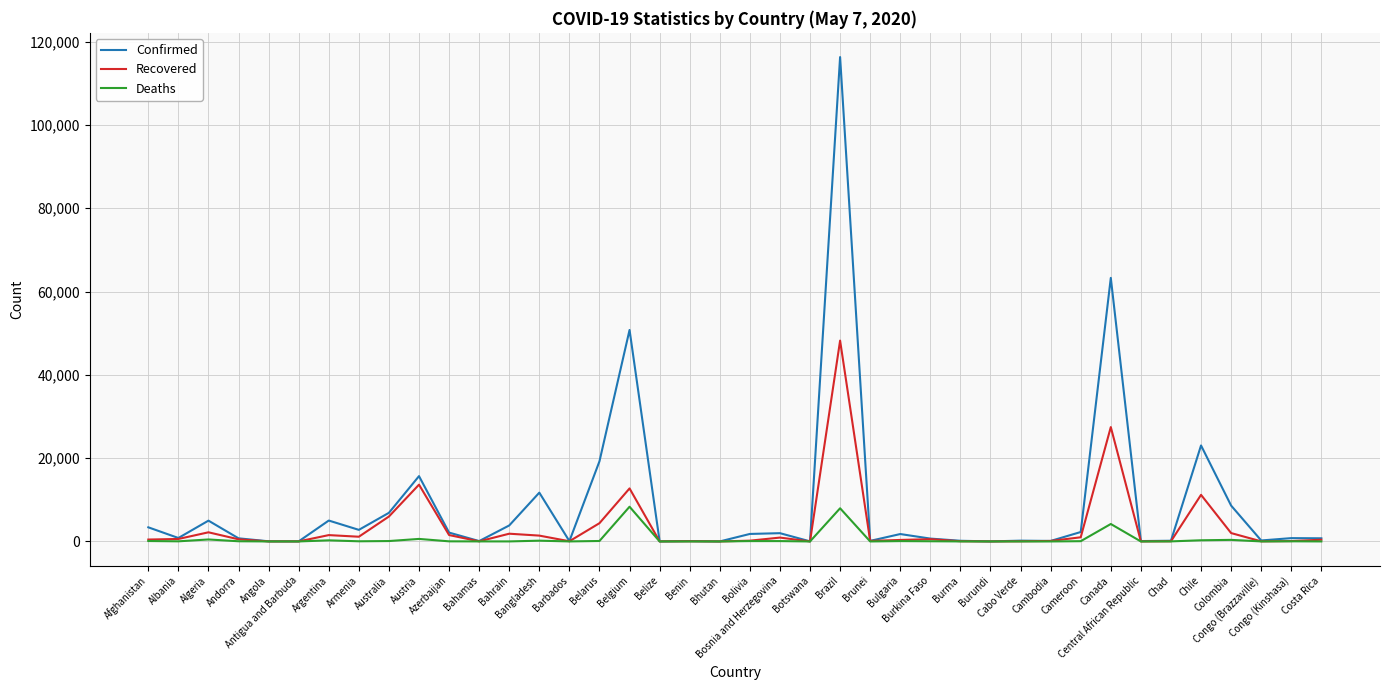

What is the greatest value displayed?

116299